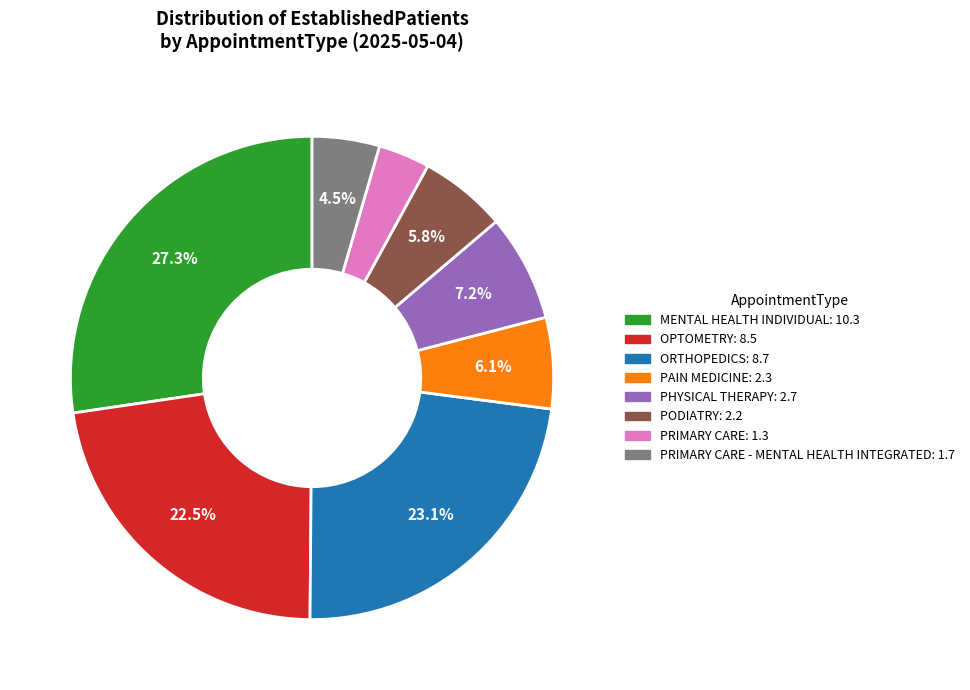

Does any single category account for the majority?

No